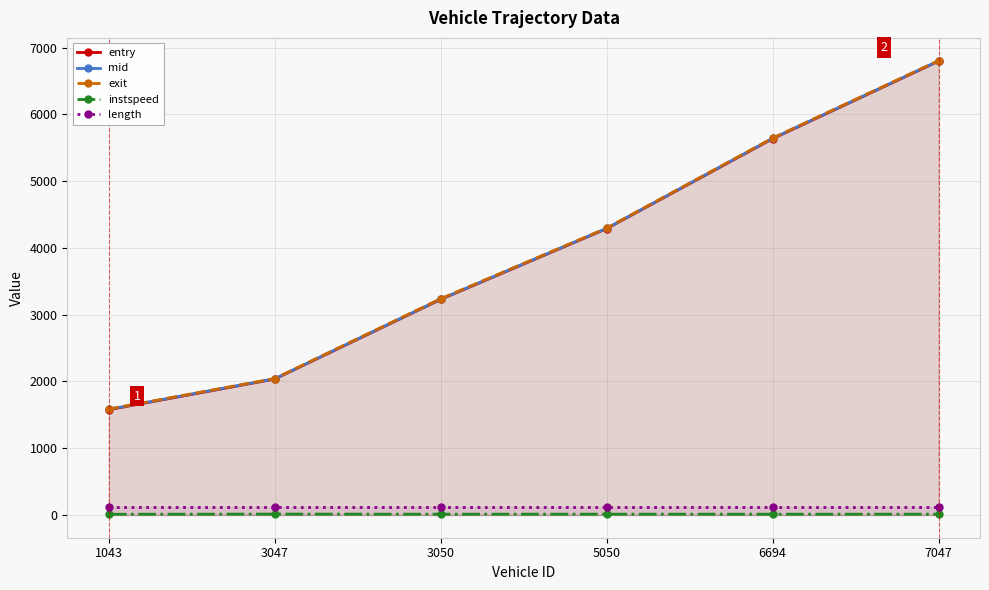

The entry series shows 4288.7 at 5050. True or false?

True